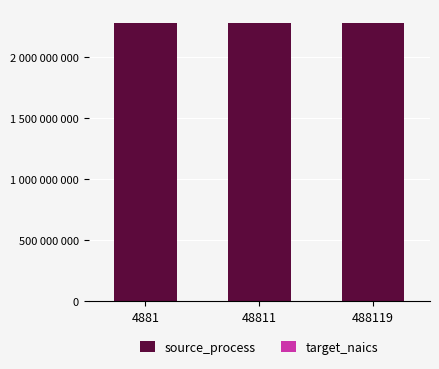

List the series in order of their overall mean, lowest first.

target_naics, source_process